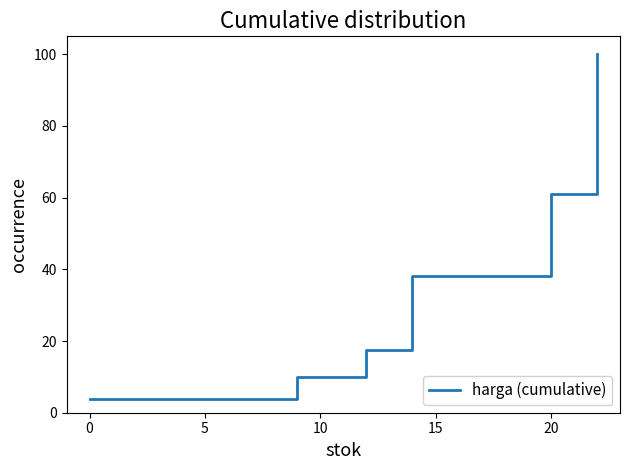

What is the difference between the maximum and second lowest values?

90.2